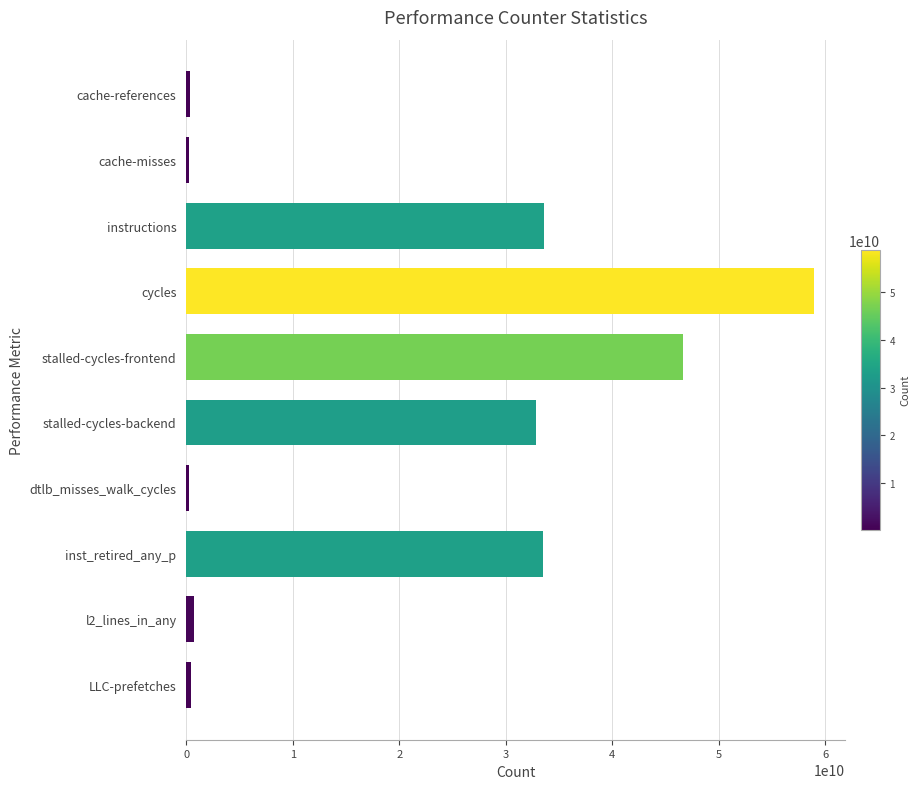

Are the bars horizontal?

Yes